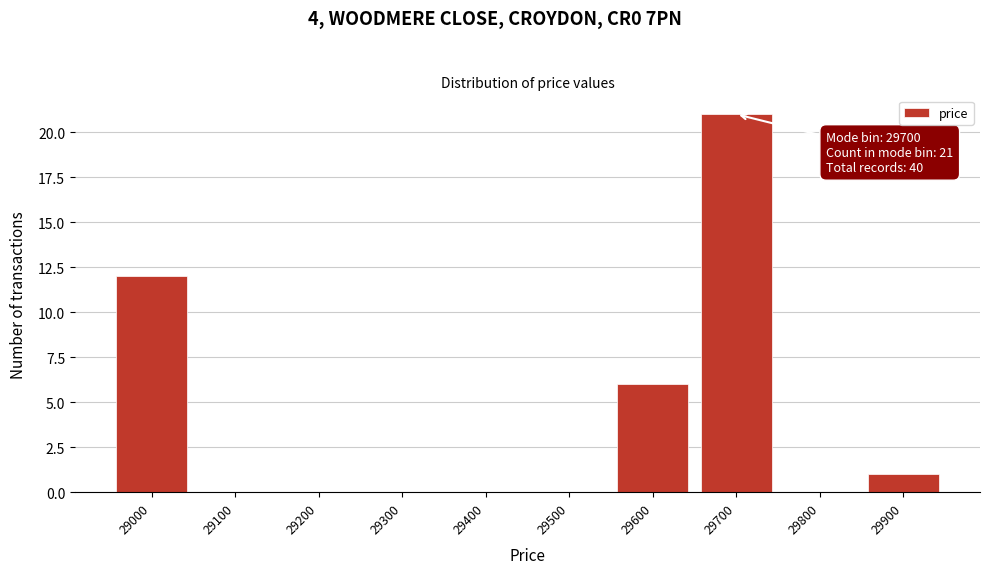

Reading left to right, list all the values displayed in this chart.

29000=12	29100=0	29200=0	29300=0	29400=0	29500=0	29600=6	29700=21	29800=0	29900=1